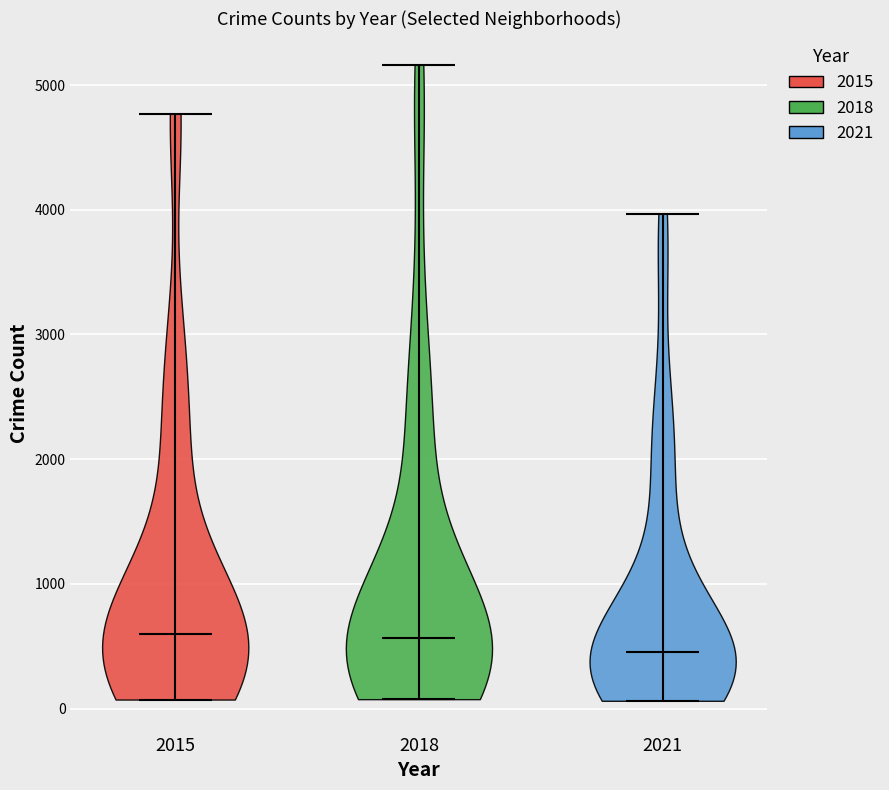

Where does the median line of the violin at x = 2021 sit on the y-axis? The values are not printed on the chart, so give them approximately, as read against the axis.

500